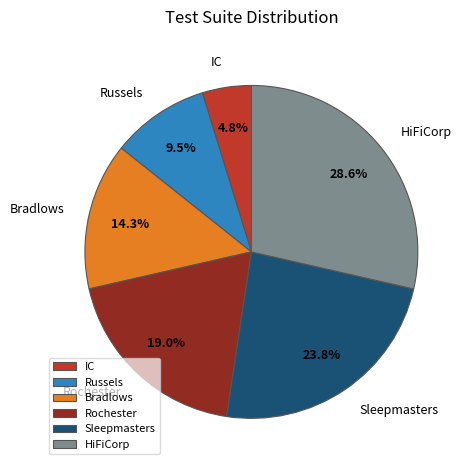

To the nearest percent, what portion does Bradlows represent?

14%